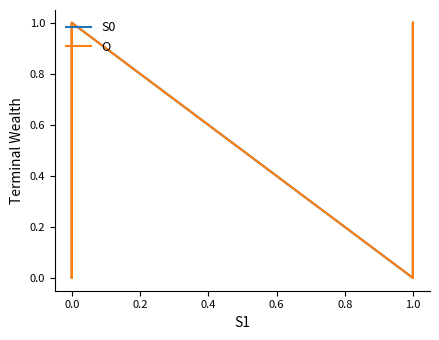

Does the chart have visible grid lines?

No